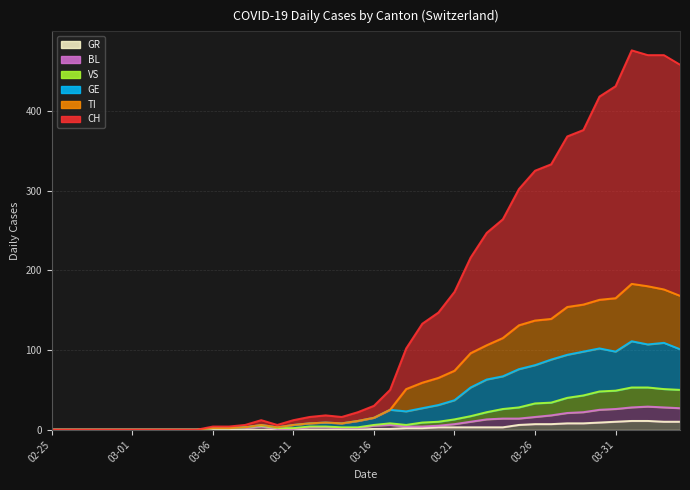

True or false: CH and GR intersect in this chart.

False